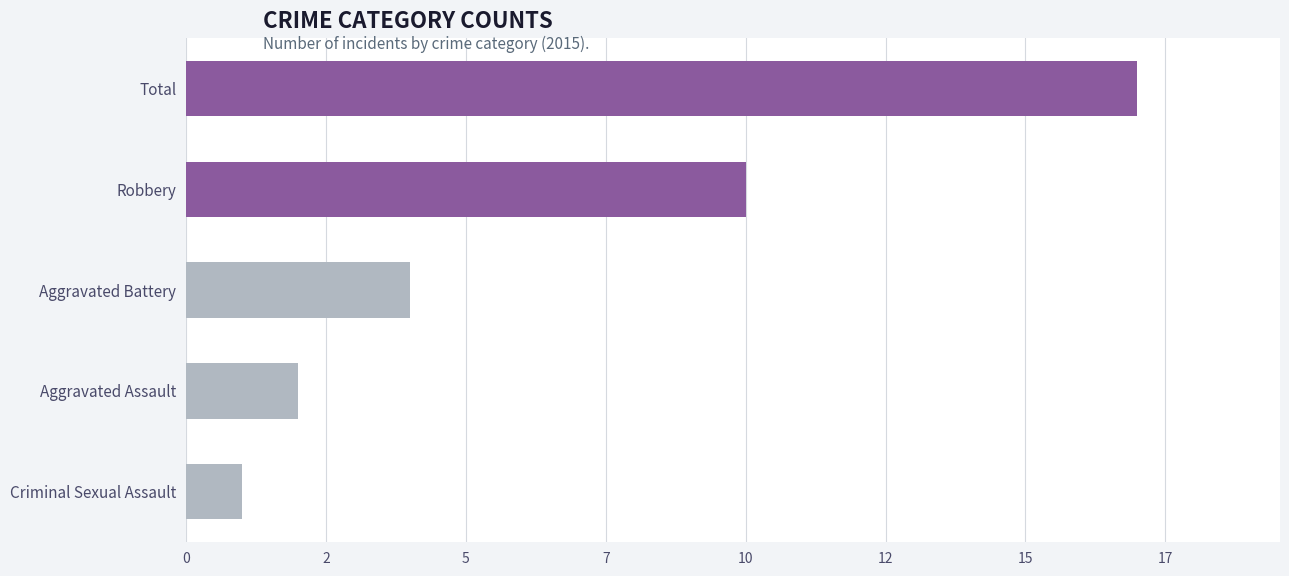

Does the chart contain any negative values?

No